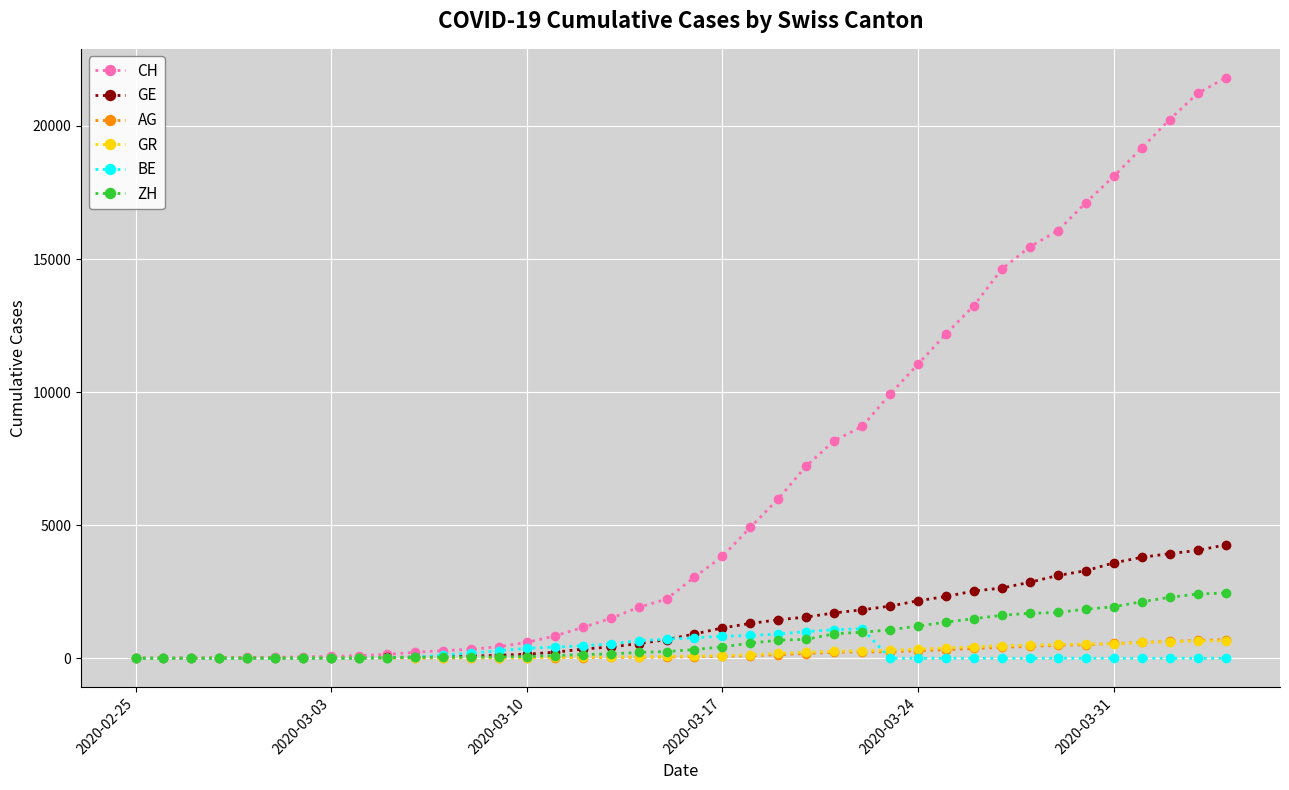

What is the greatest value displayed?

21806